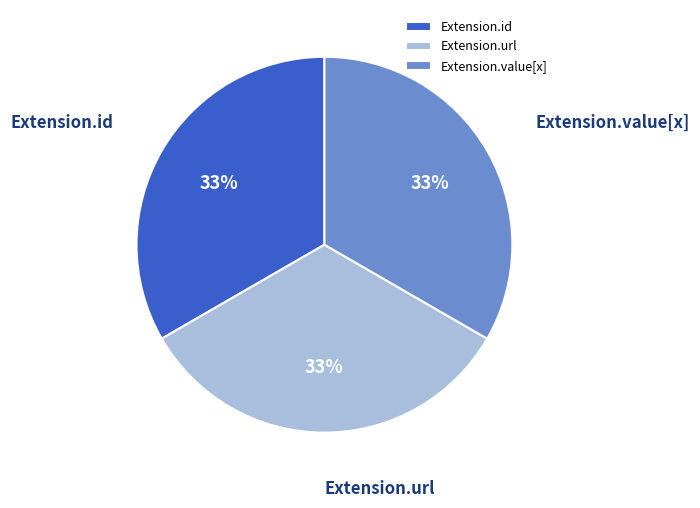

Does Extension.url represent more than half of the total?

No